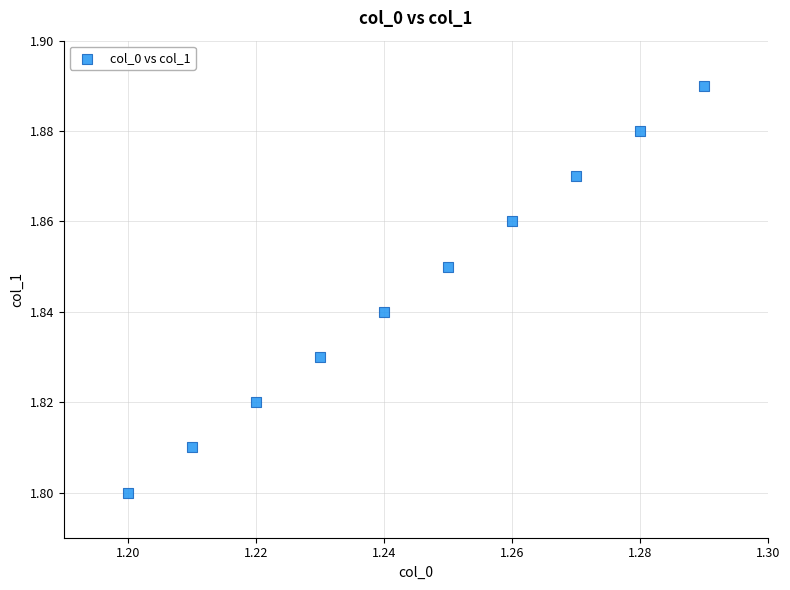

What is the average X value?

1.2